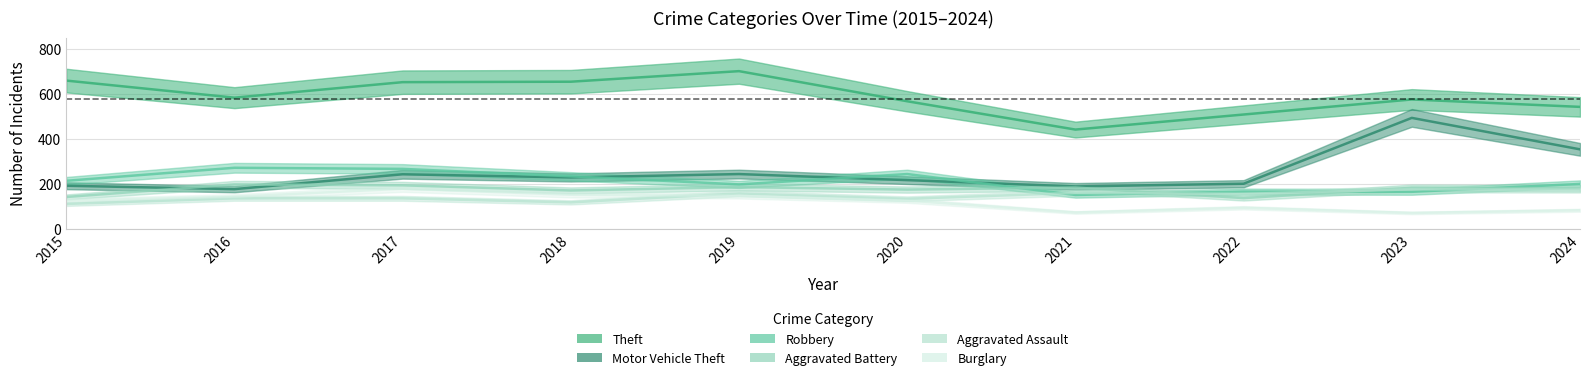

What is the greatest value displayed?

701